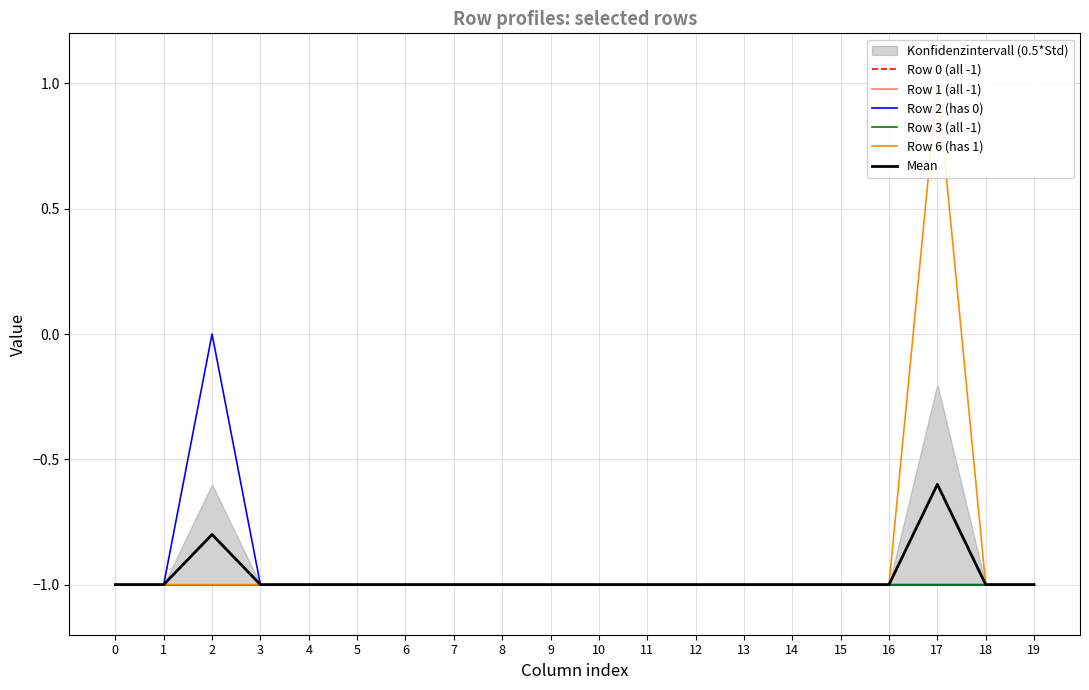

True or false: Row 2 (has 0) and Row 1 (all -1) cross at least once.

False